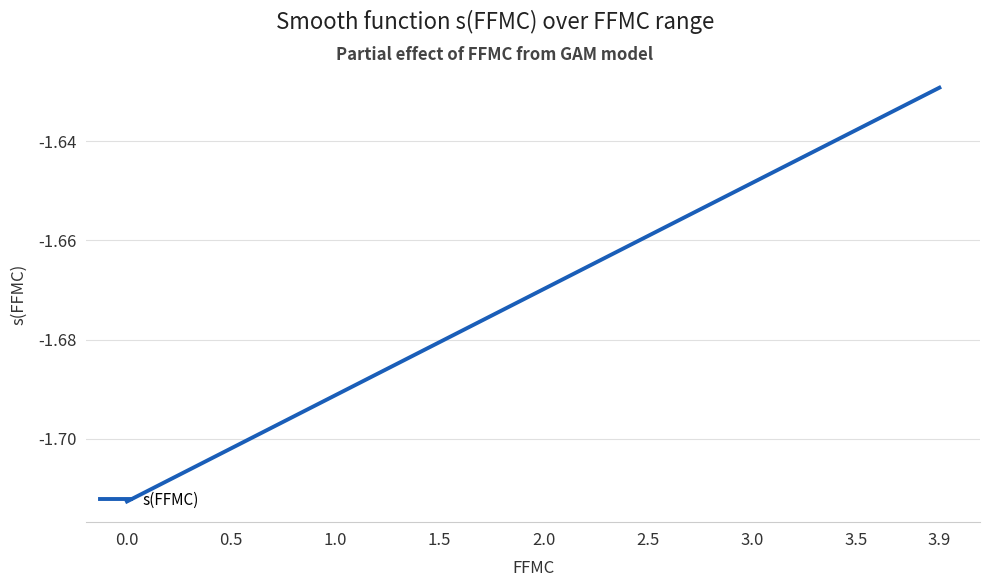

What is the value of the 37th point from the left?

-1.6